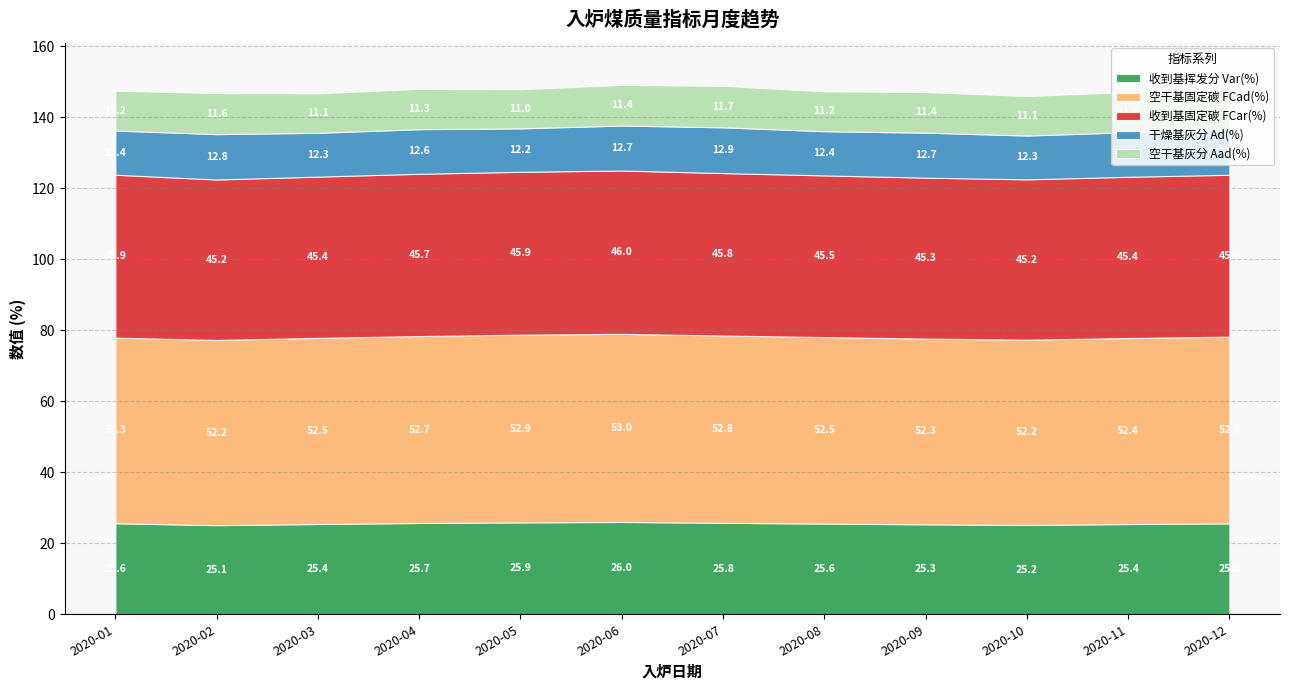

The 收到基挥发分 Var(%) series shows 25.9 at 2020-05. True or false?

True